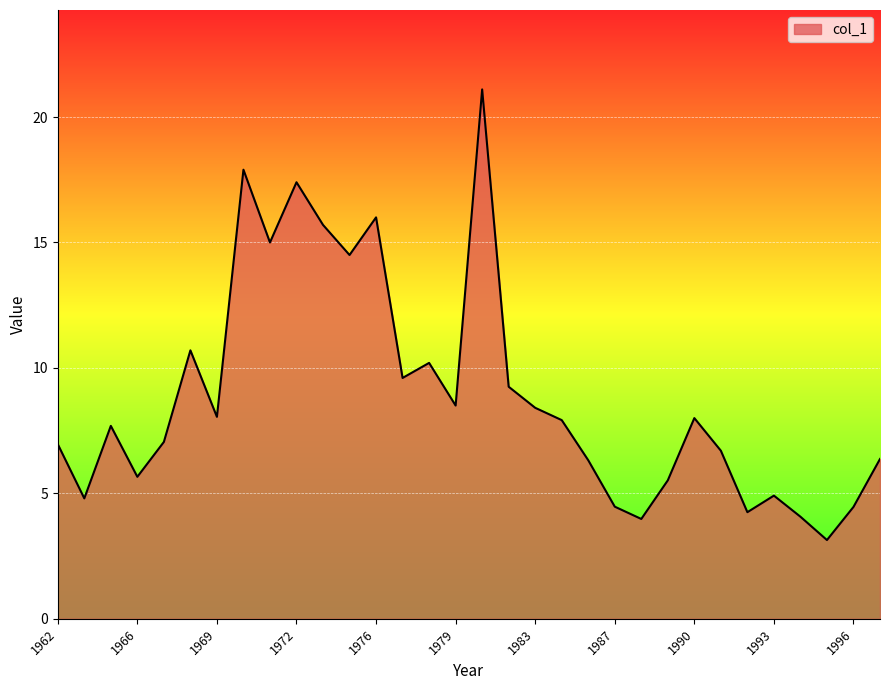

What is the maximum value shown in the chart?

21.1